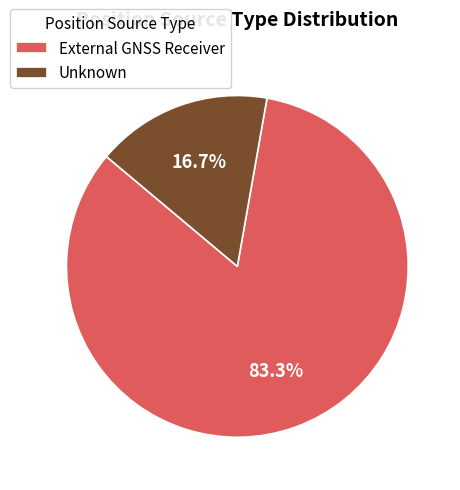

What is the ratio of the value at External GNSS Receiver to the value at Unknown?

5.0